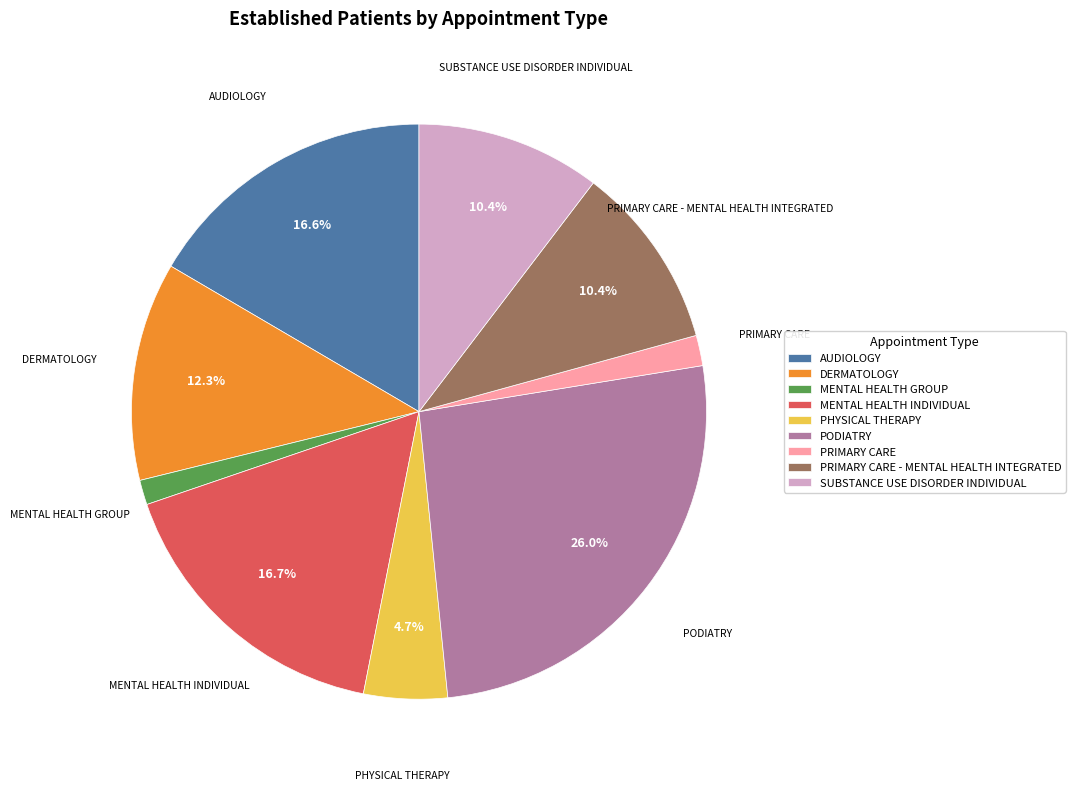

What is the largest slice in the pie chart?

PODIATRY